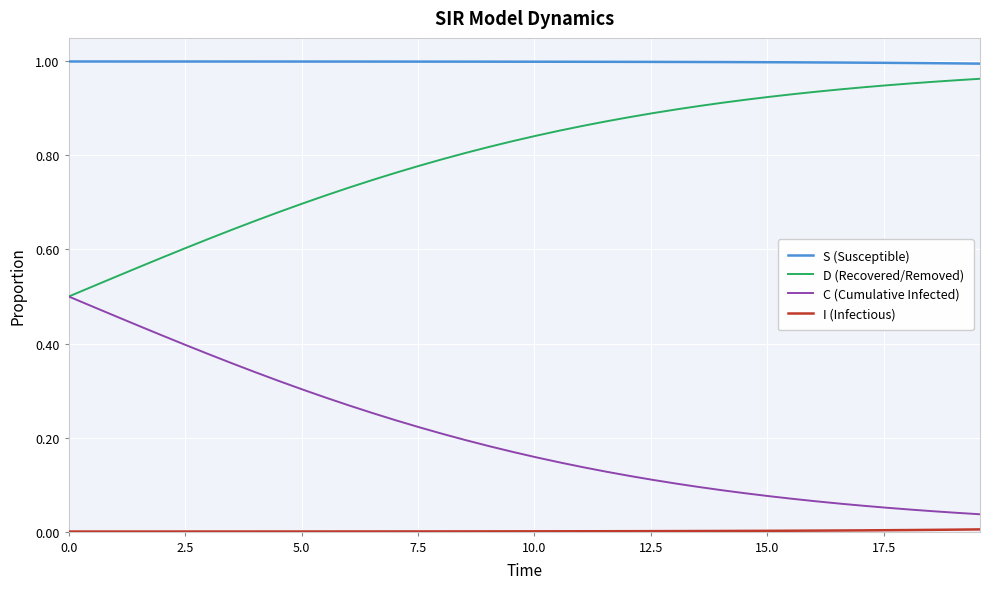

True or false: S (Susceptible) and D (Recovered/Removed) intersect in this chart.

False